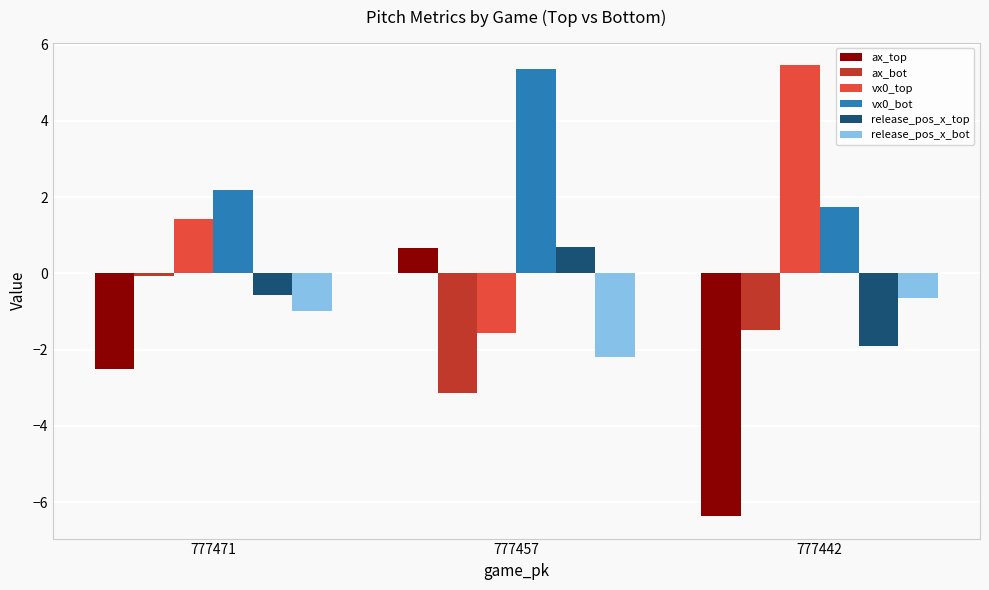

What is the difference between the vx0_bot values at 777442 and 777471?

0.5